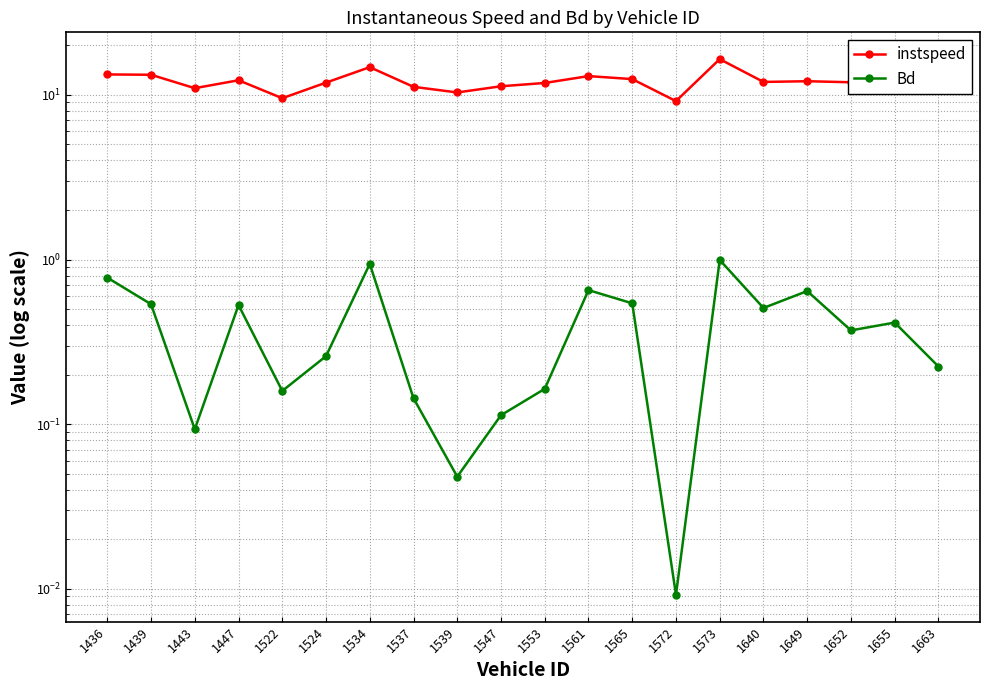

Rank the series by their maximum value, from highest to lowest.

instspeed, Bd